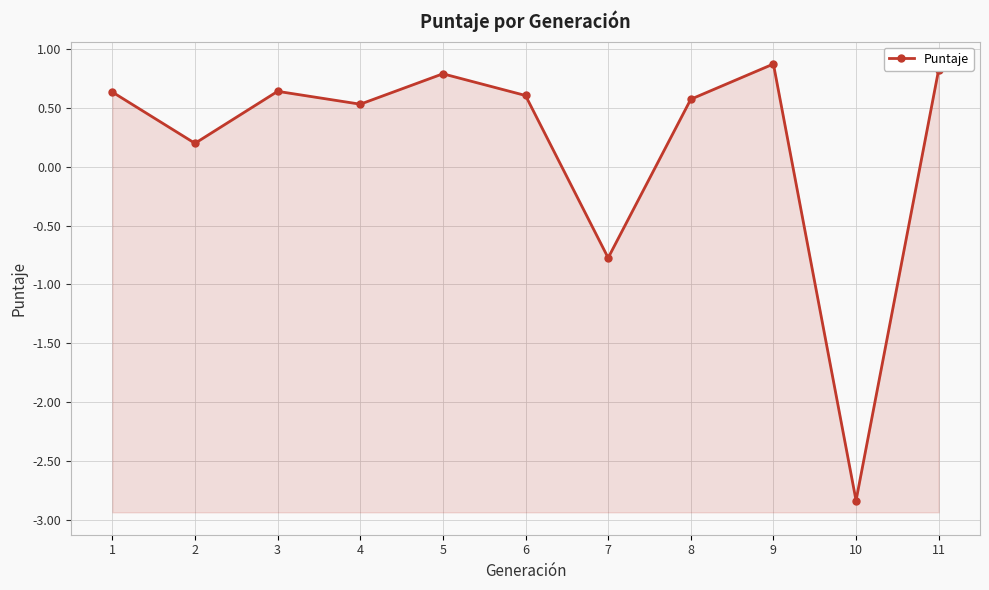

What is the value of the 6th point from the left?

0.6